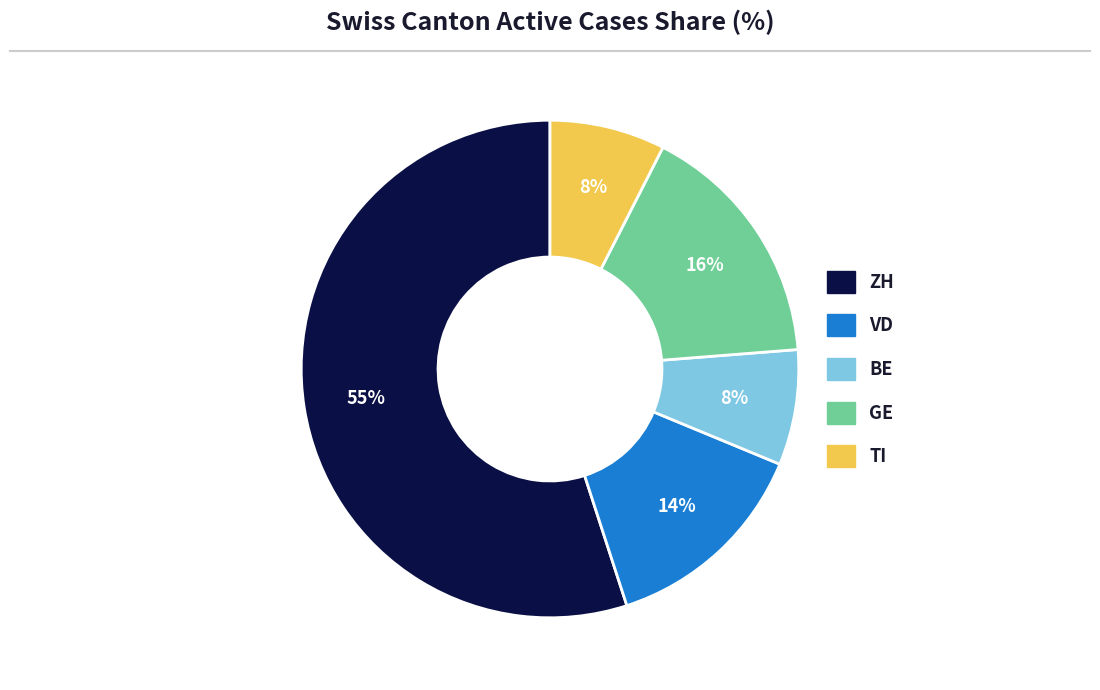

Does VD account for over 50% of the chart?

No